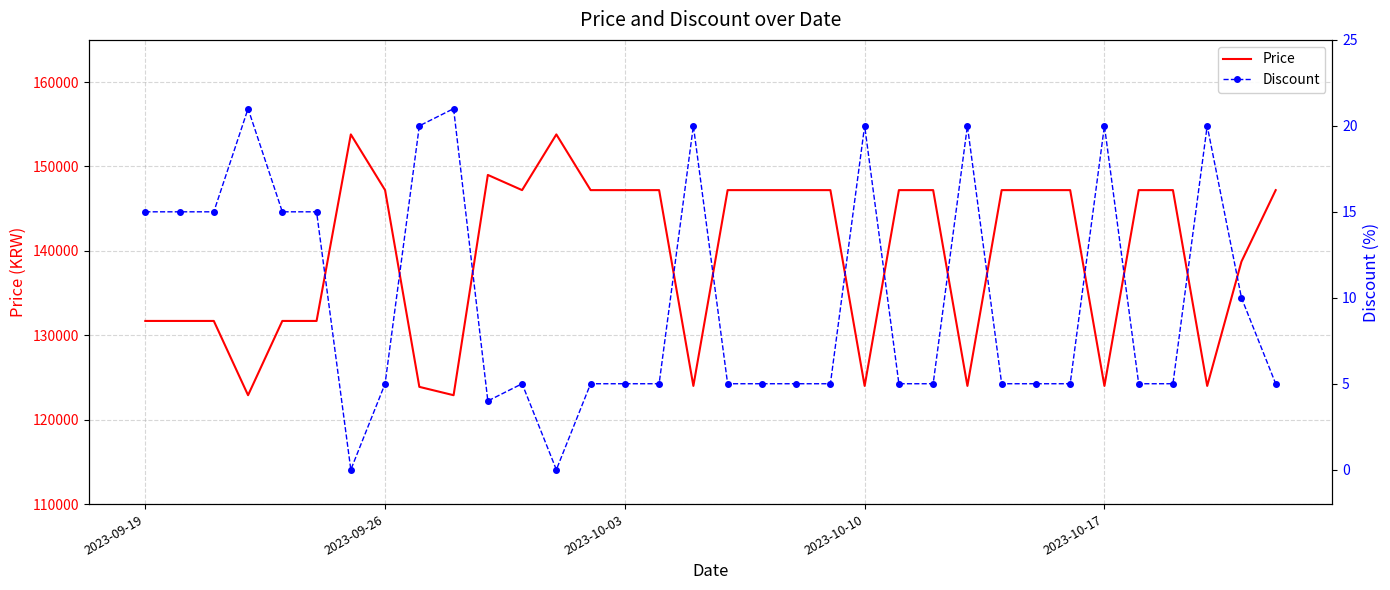

Reading left to right, transcribe all the data shown in this chart.

Price: 131700	131700	131700	122900	131700	131700	153800	147200	123890	122900	149000	147200	153800	147200	147200	147200	124000	147200	147200	147200	147200	124000	147200	147200	124000	147200	147200	147200	124000	147200	147200	124000	138730	147200
Discount: 15	15	15	21	15	15	0	5	20	21	4	5	0	5	5	5	20	5	5	5	5	20	5	5	20	5	5	5	20	5	5	20	10	5